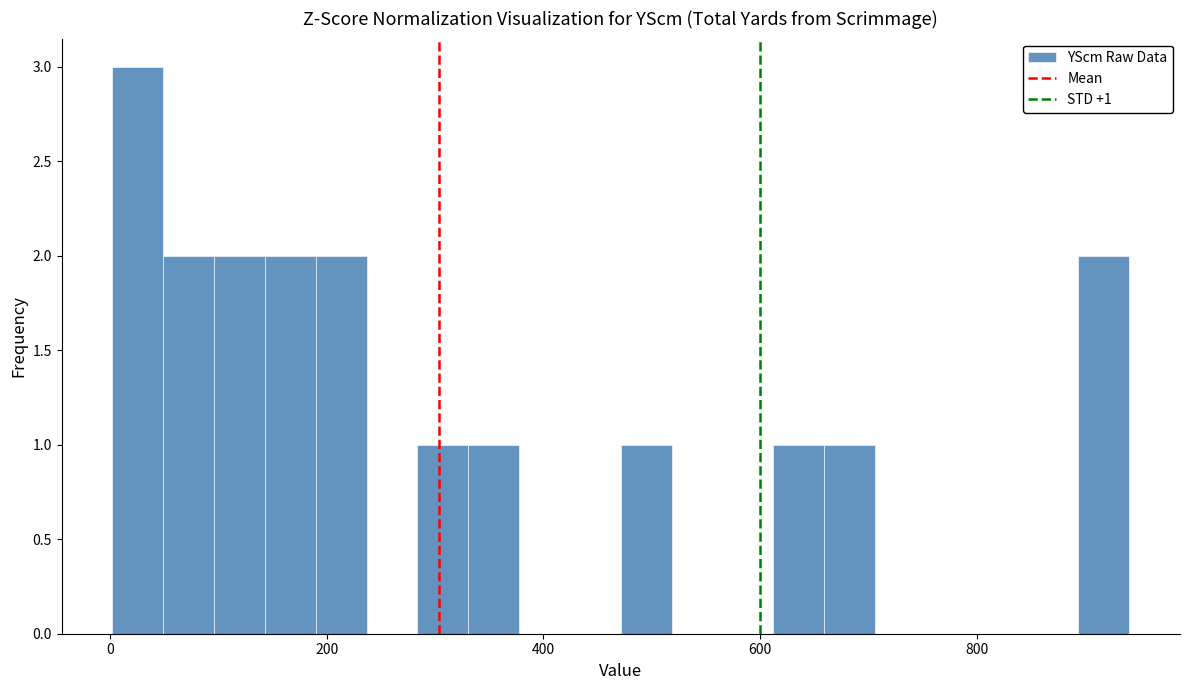

Read against the x-axis, roughly where is the centre of the tallest bar?

20